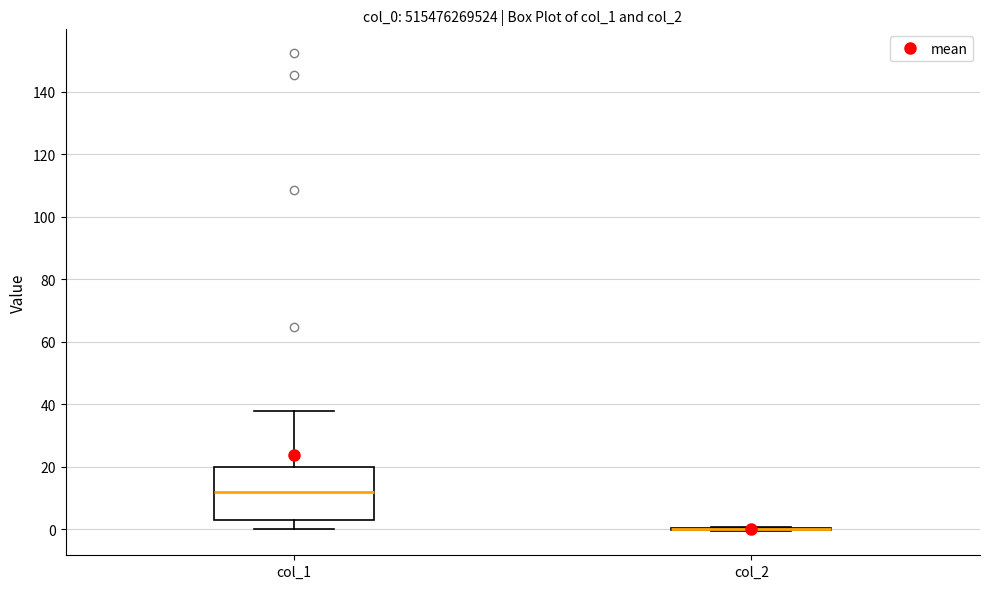

Comparing the boxes themselves (not the whiskers), which one is the tallest?

col_1